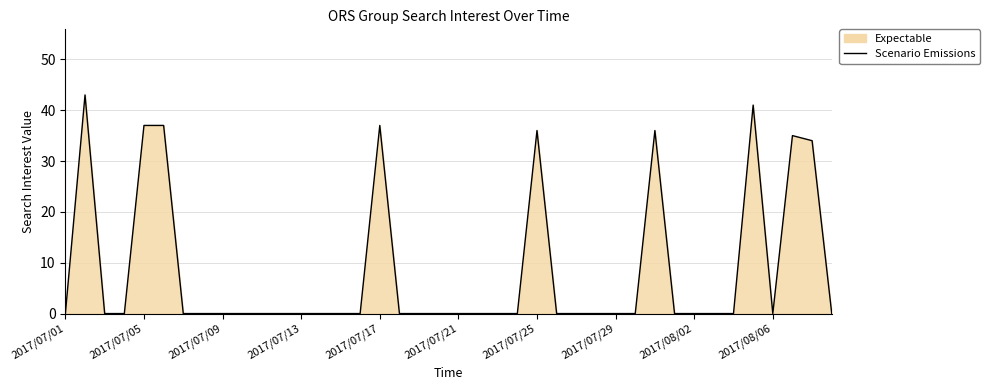

What is the difference between the maximum and minimum values?

43